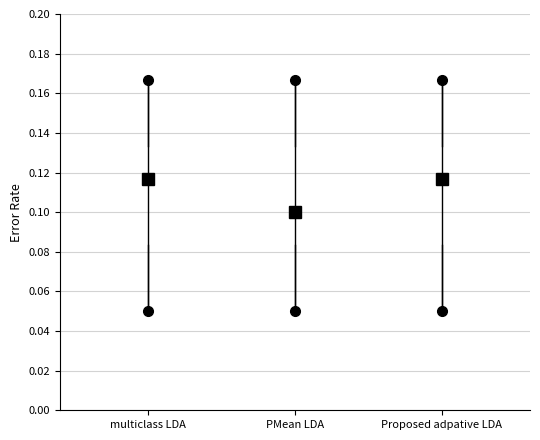

Reading left to right, transcribe this box plot: for each box, give where its median line is, the range the box spans, and where its two whiskers end, as read against the y-axis. The values are not printed on the chart, so give them approximately, as read against the axis.

multiclass LDA: median 0.116, box 0.084 to 0.134, whiskers 0.050 to 0.166
PMean LDA: median 0.100, box 0.084 to 0.134, whiskers 0.050 to 0.166
Proposed adpative LDA: median 0.116, box 0.084 to 0.134, whiskers 0.050 to 0.166